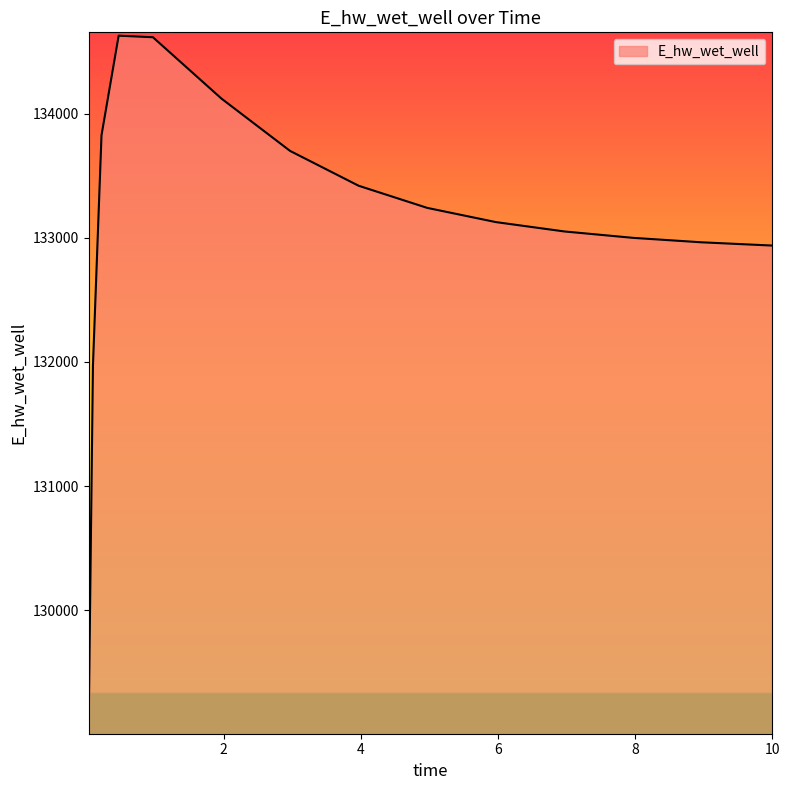

What is the difference between the second highest and second lowest values?

2645.3